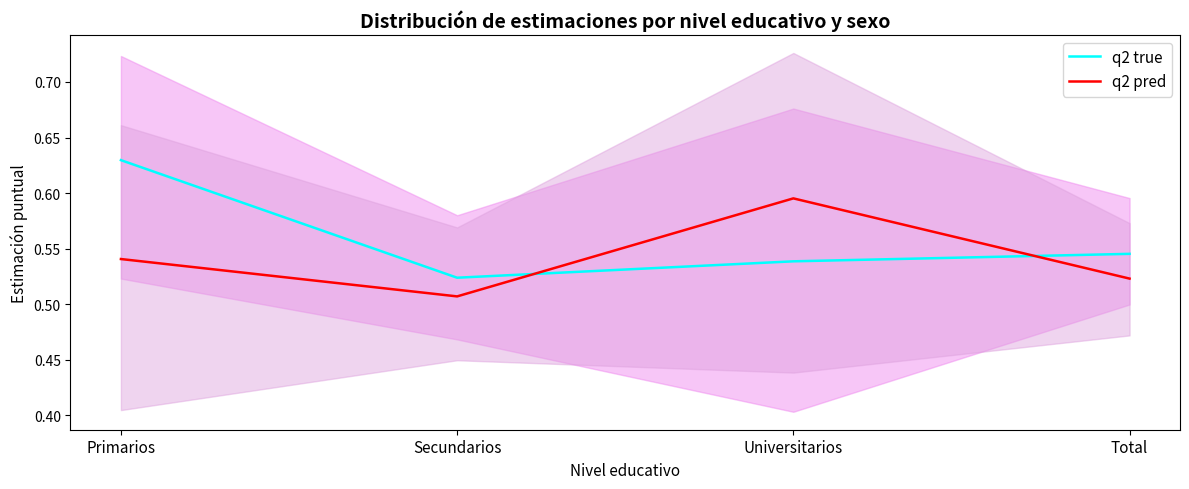

Reading left to right, transcribe all the data shown in this chart.

q2 true: Primarios=0.6	Secundarios=0.5	Universitarios=0.5	Total=0.5
q2 pred: Primarios=0.5	Secundarios=0.5	Universitarios=0.6	Total=0.5